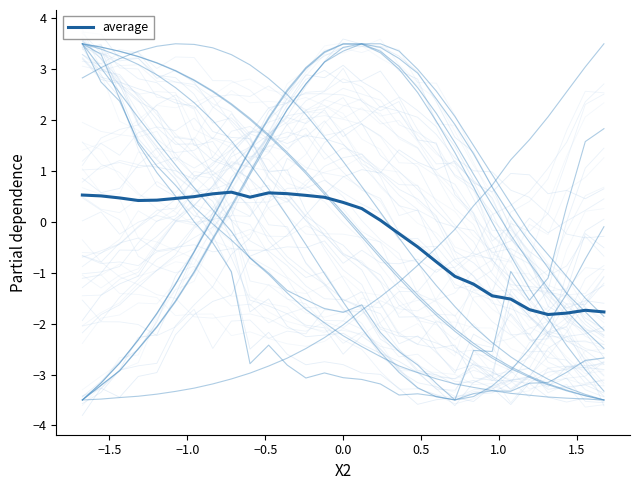

Reading left to right, extract all data points from this chart.

0.5	0.5	0.5	0.4	0.4	0.5	0.5	0.6	0.6	0.5	0.6	0.6	0.5	0.5	0.4	0.3	0.0	-0.2	-0.5	-0.8	-1.1	-1.2	-1.5	-1.5	-1.7	-1.8	-1.8	-1.7	-1.8